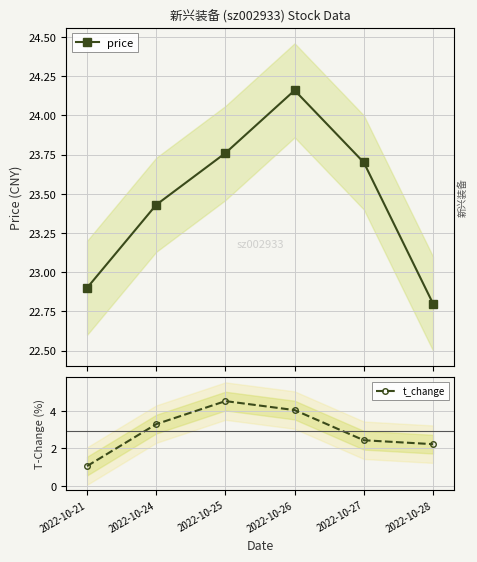

True or false: t_change has more than 1 points higher than both neighbors.

False